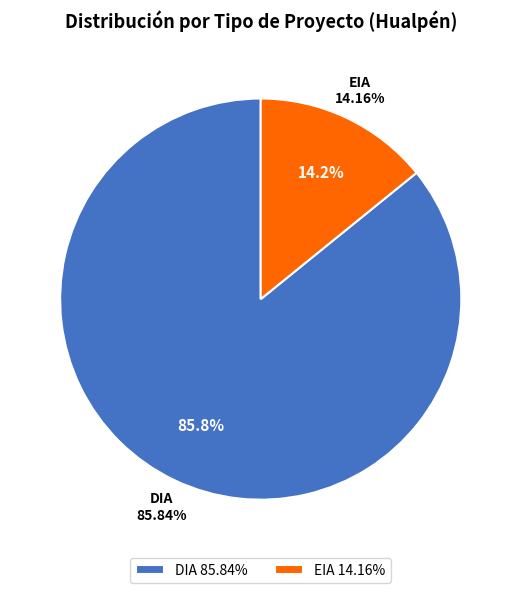

Count the number of slices in the pie.

2